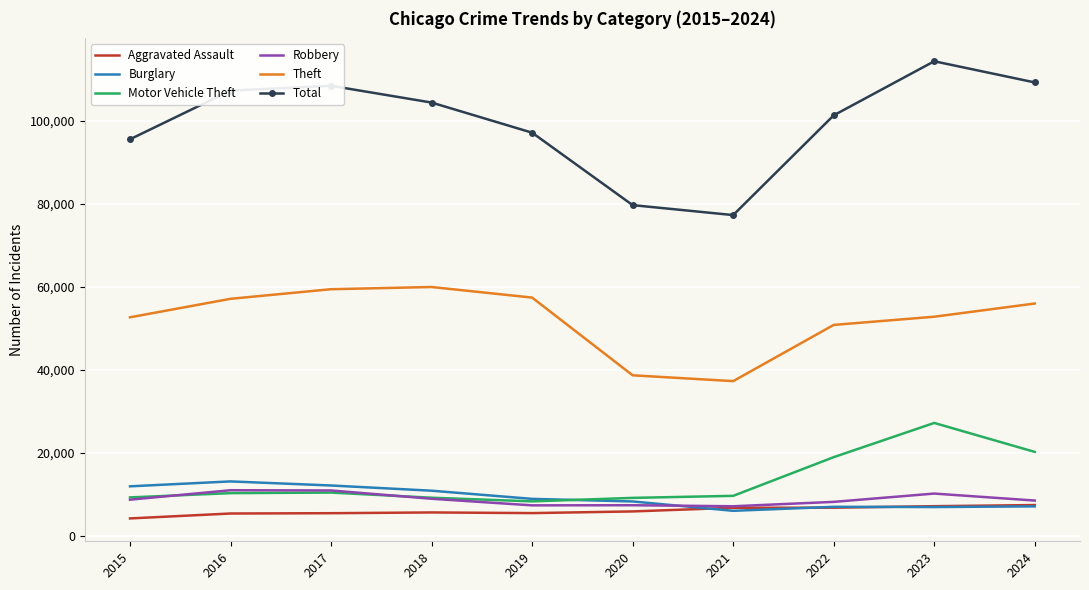

What is the total value across all series at 2021?

143929